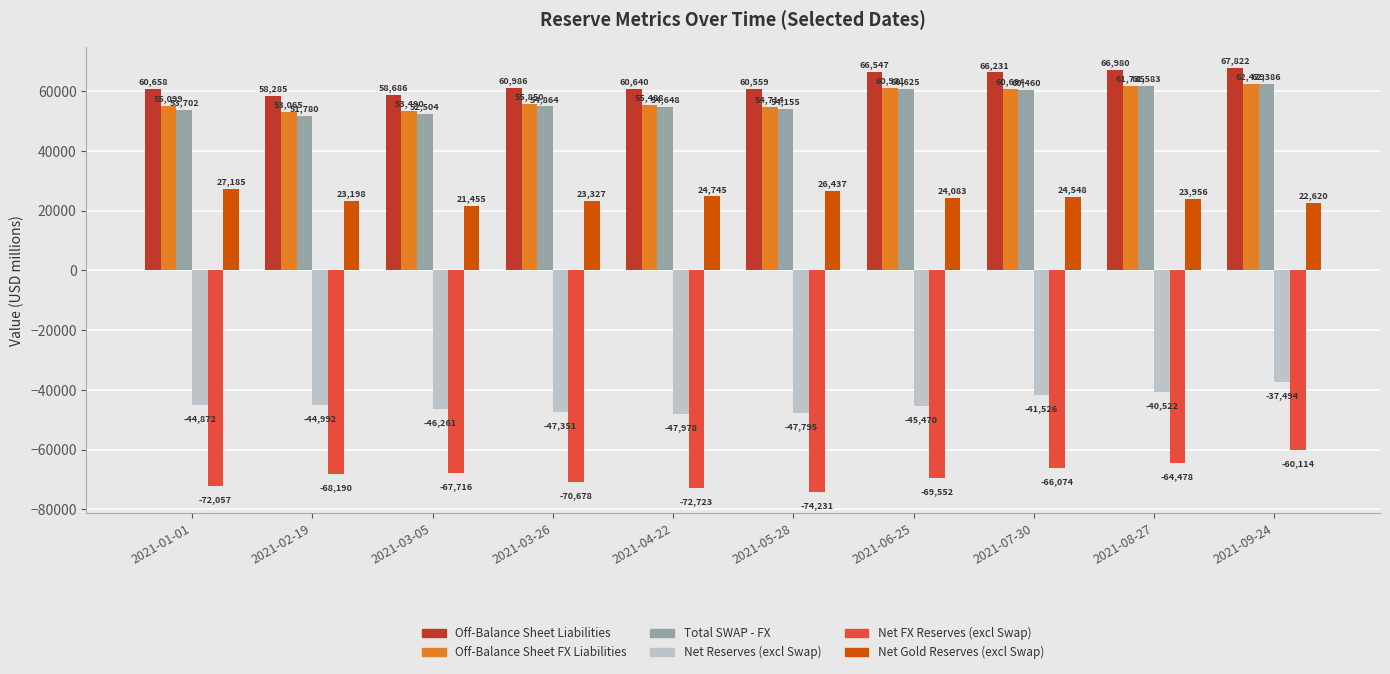

How many data points in Total SWAP - FX are less than 54864?

5